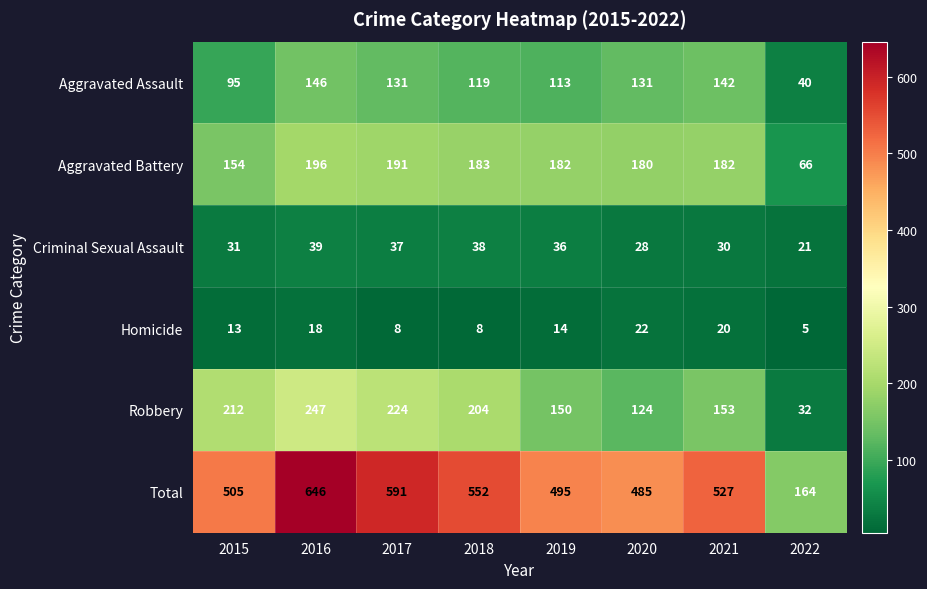

What is the minimum value shown in the chart?

5